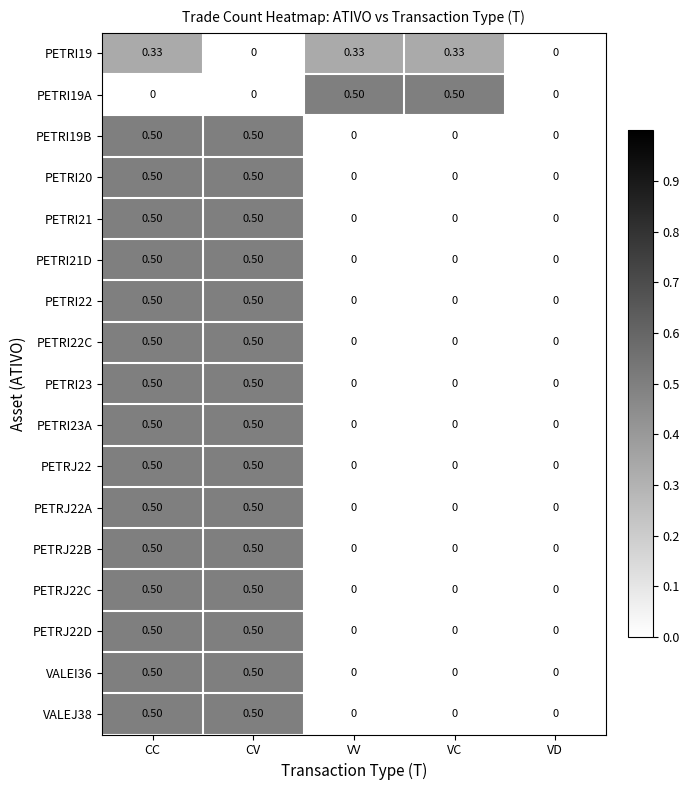

At which category is the sum across all series the highest?

CC